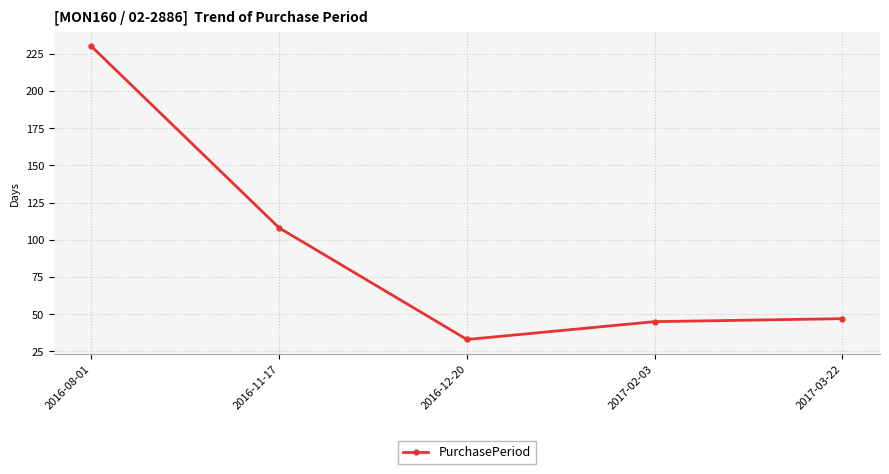

Reading right to left, what are all the values shown in this chart?

47	45	33	108	230